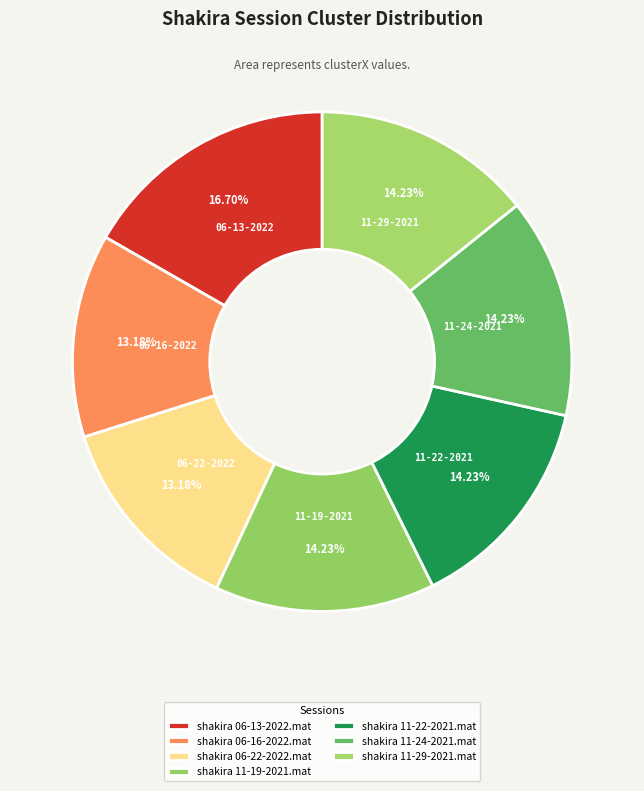

To the nearest percent, what is the average slice percentage?

14%